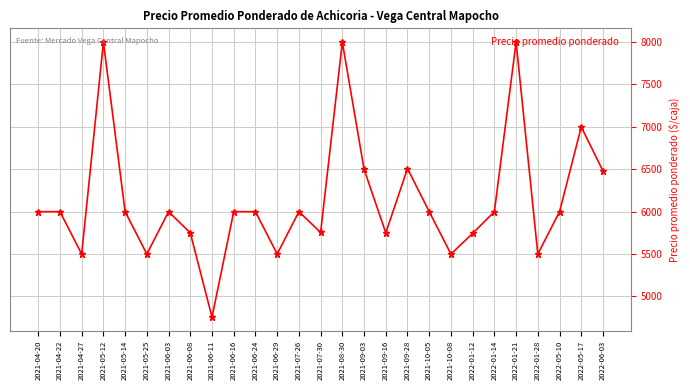

Which has a higher value, 2021-09-28 or 2021-06-08?

2021-09-28